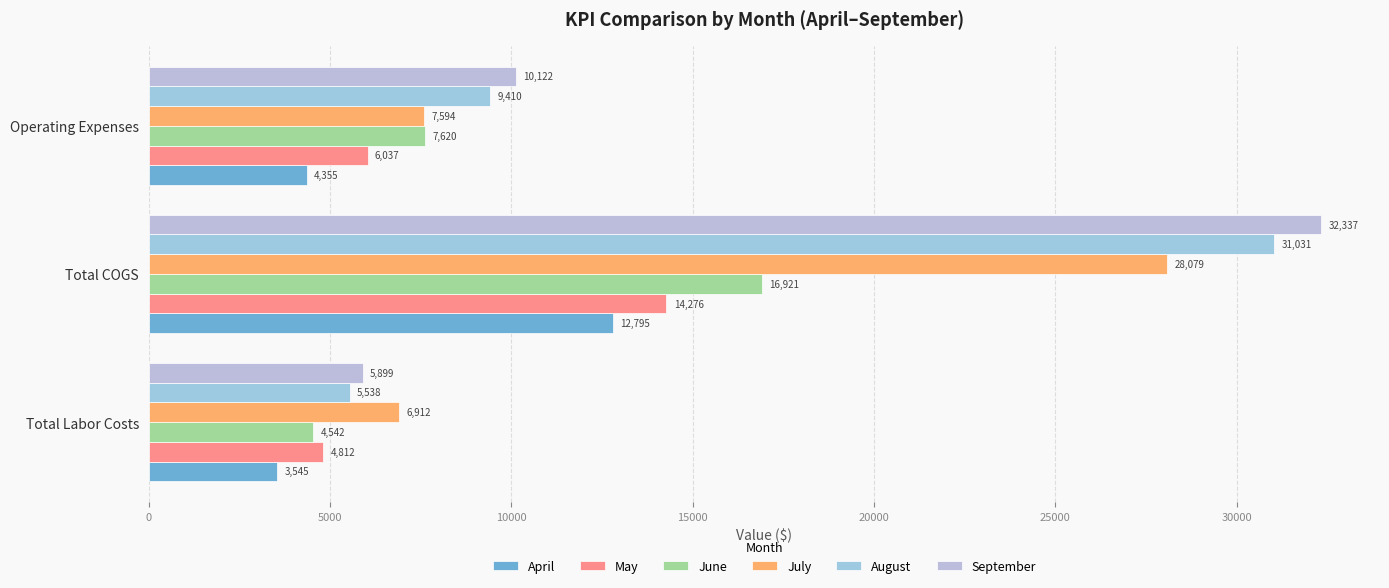

How many values in the July series are below 7594?

1